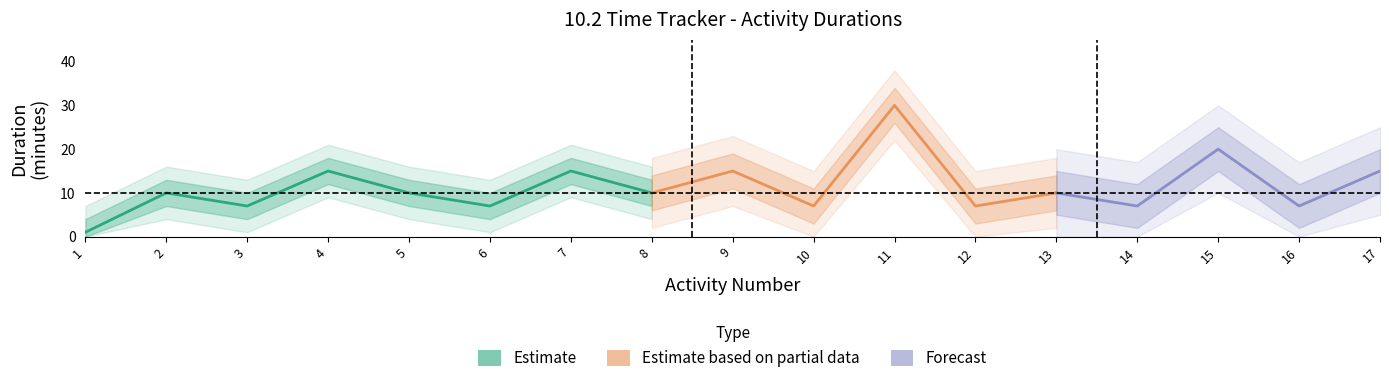

True or false: Duration (min) and Activity Number cross at least once.

True